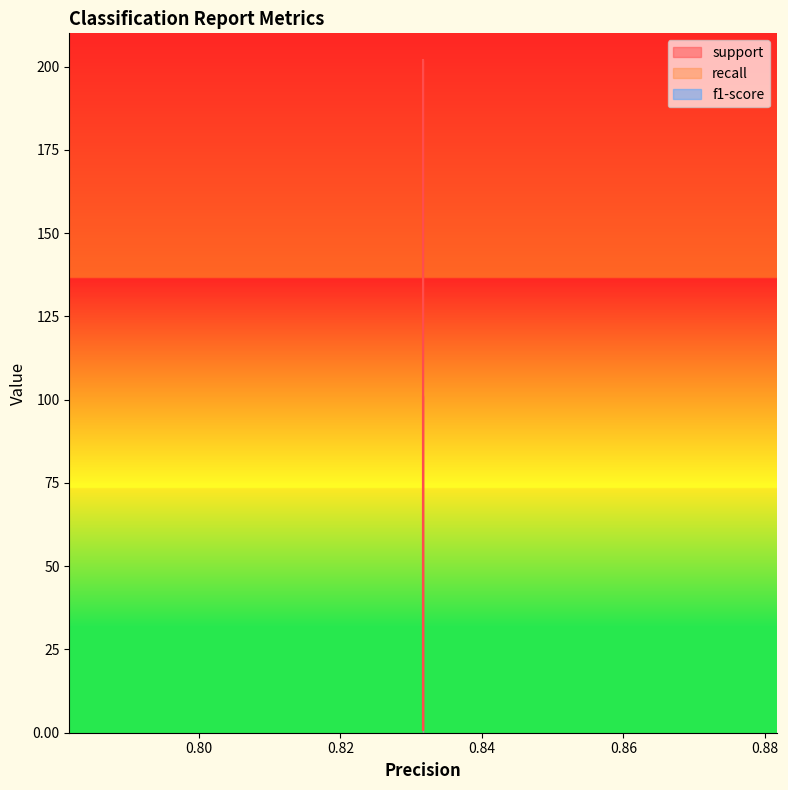

How many lines are shown in the chart?

3